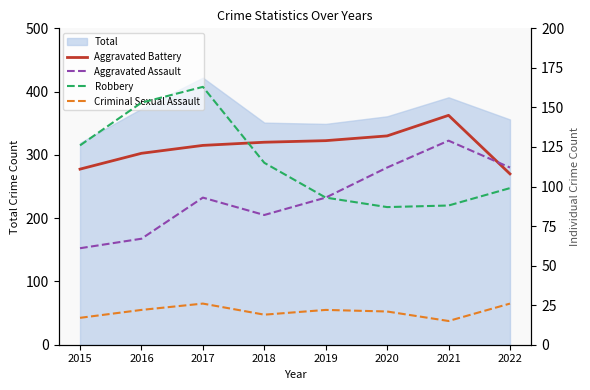

What is the difference between the maximum and minimum values in the Criminal Sexual Assault series?

11